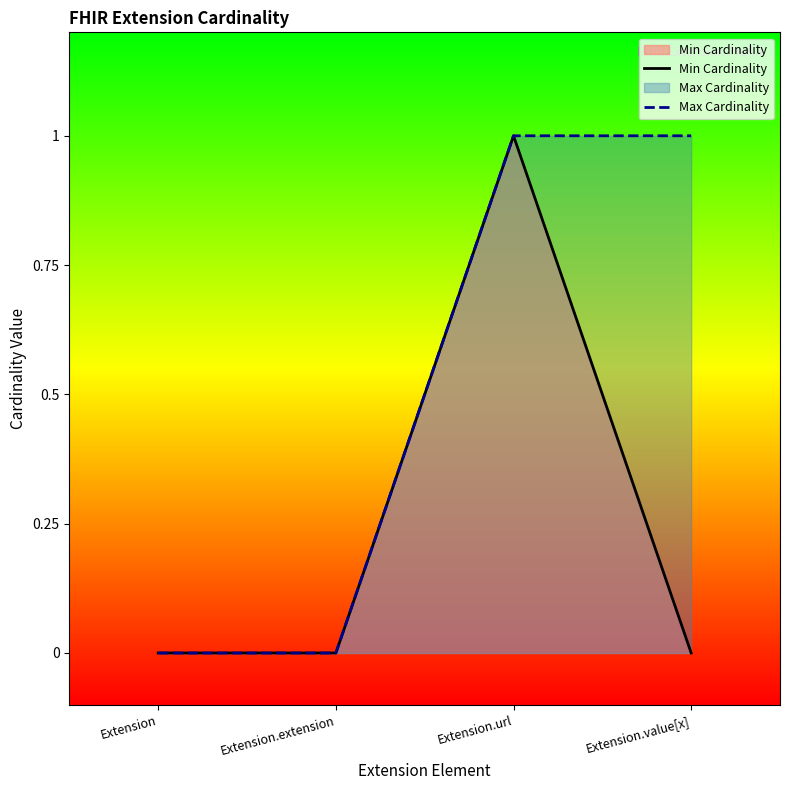

What is the difference between the highest and lowest values at Extension.value[x]?

1